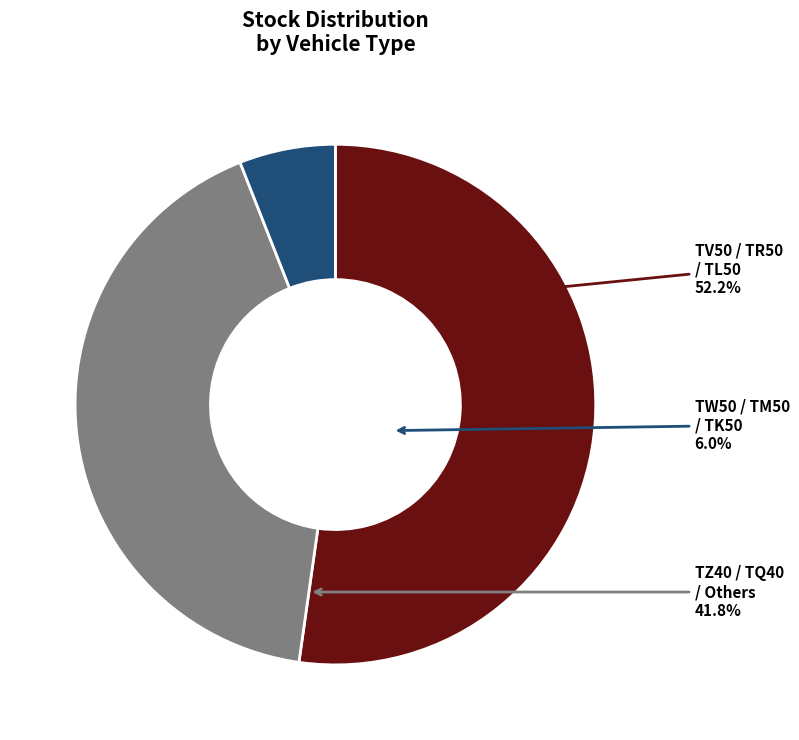

Do TK50 and TQ40 together represent more than half of the pie?

No